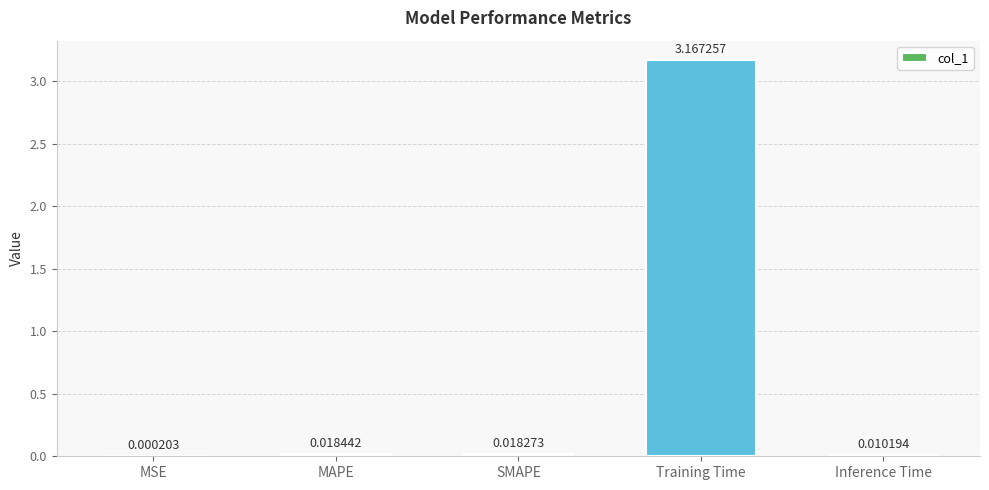

Are the bars horizontal?

No